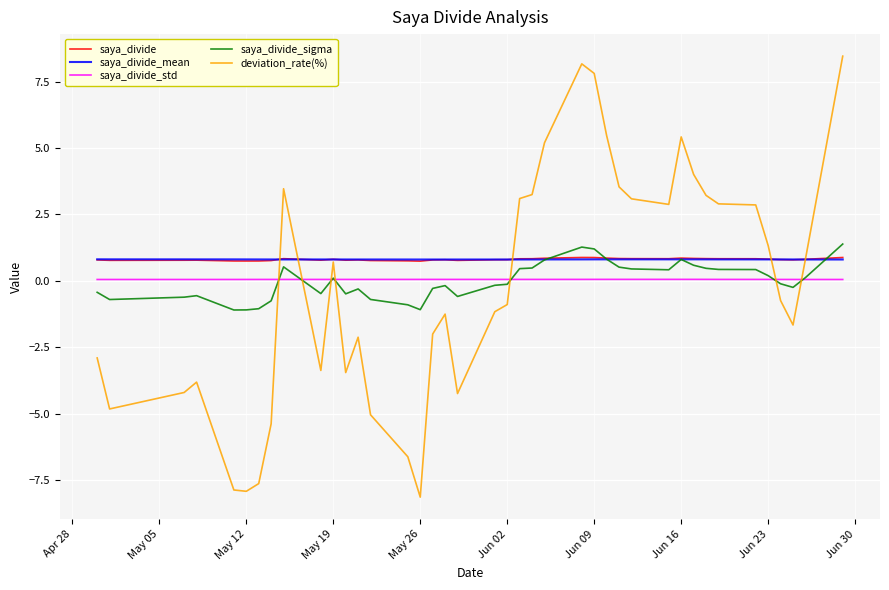

What is the smallest value displayed?

-8.1